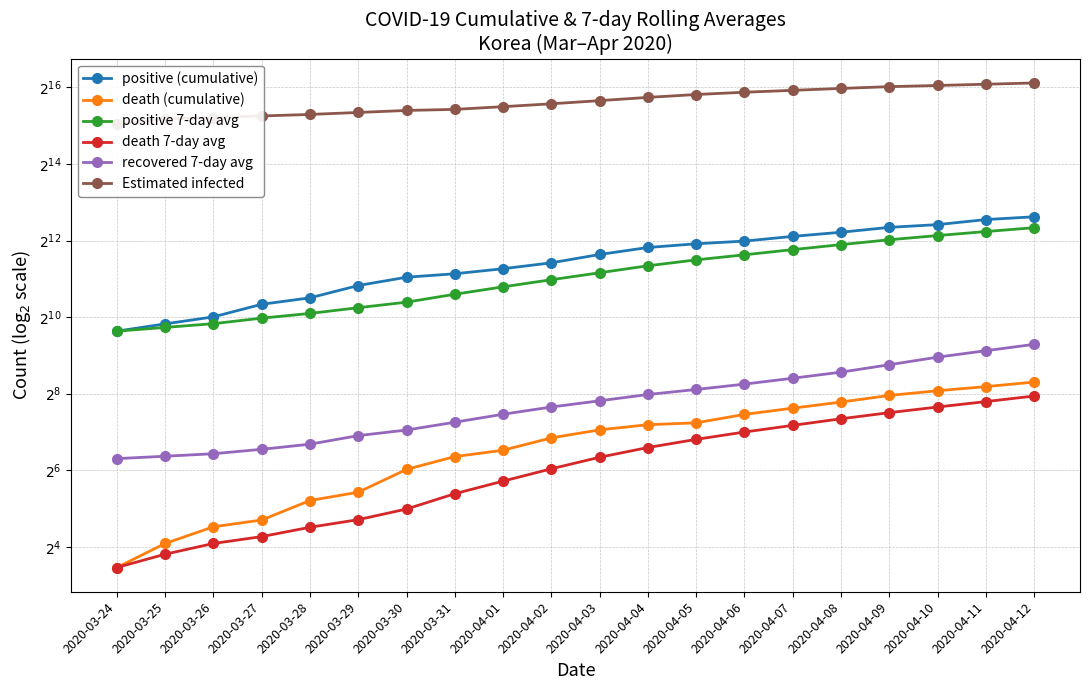

Which series has the largest total across all categories?

Estimated infected